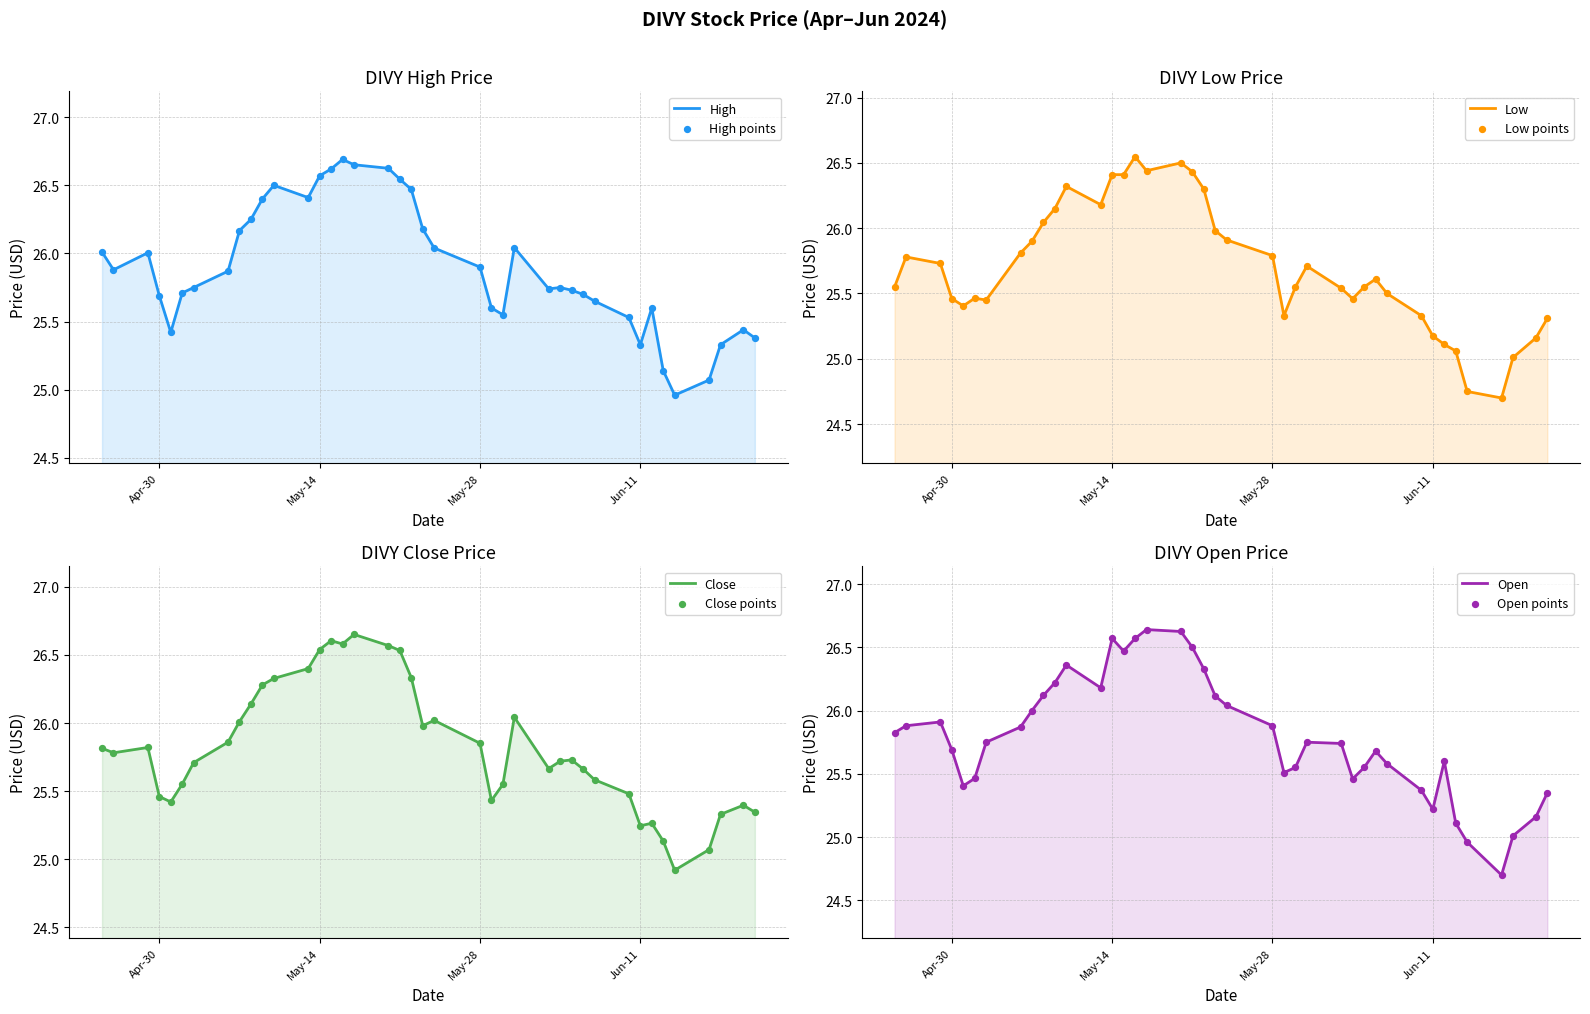

What are all the series names shown in the legend?

High, Low, Close, Open